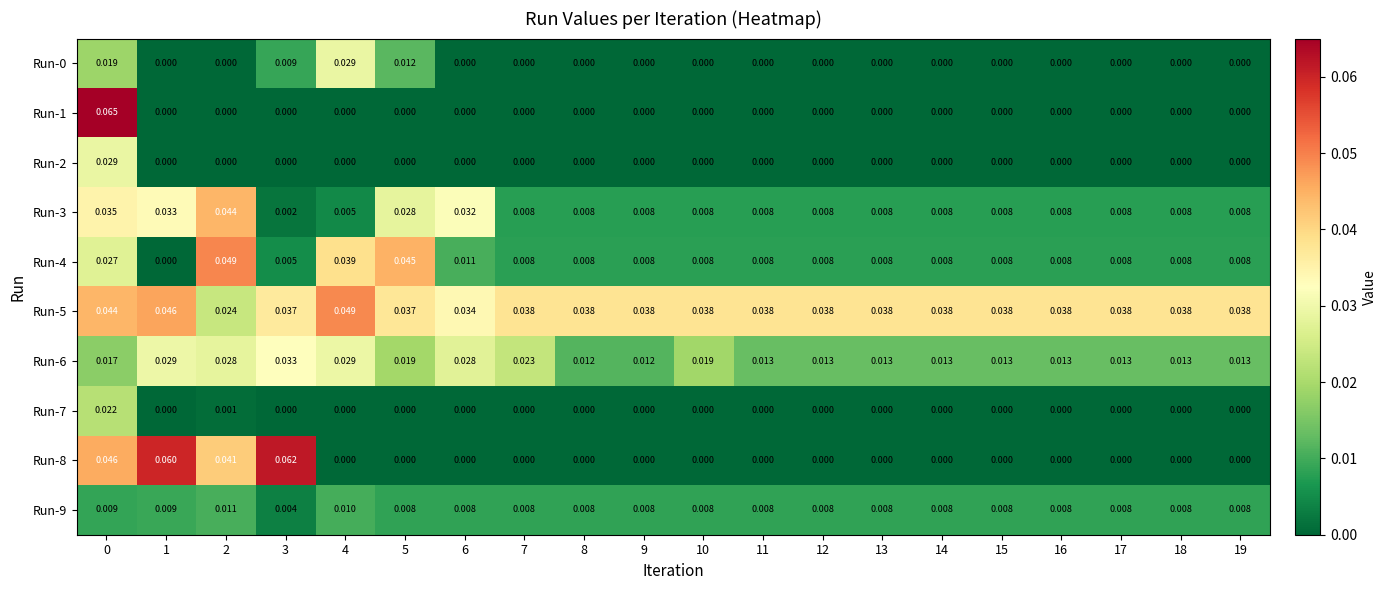

Is the value of Run-0 at 4 greater than the value of Run-3 at 0?

No